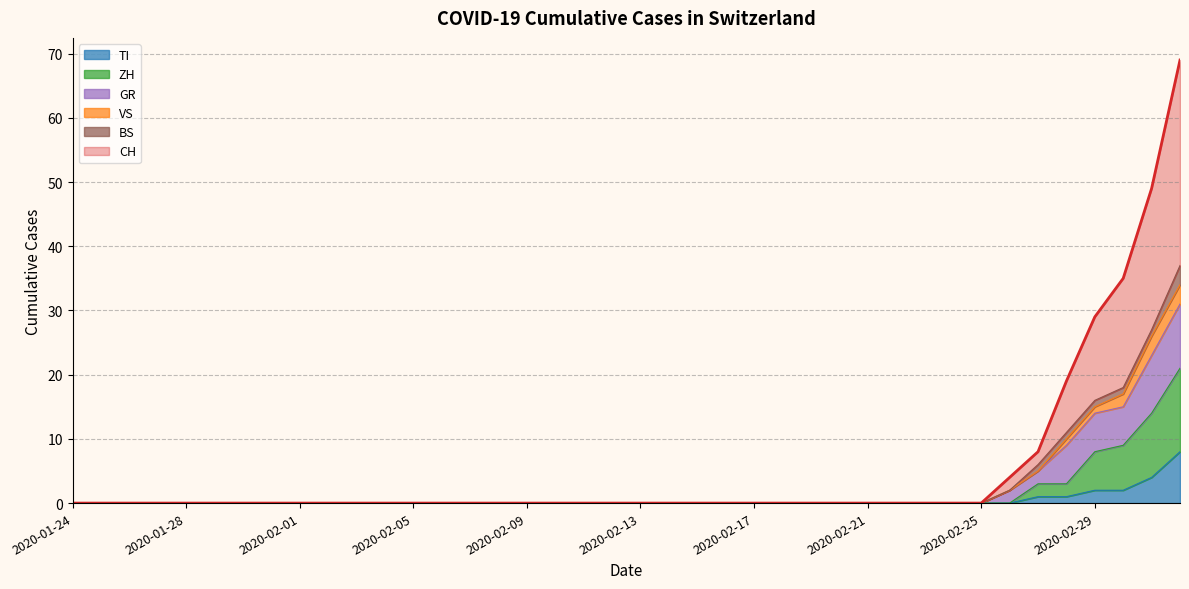

Is it true that ZH equals -7 at 2020-01-26?

False